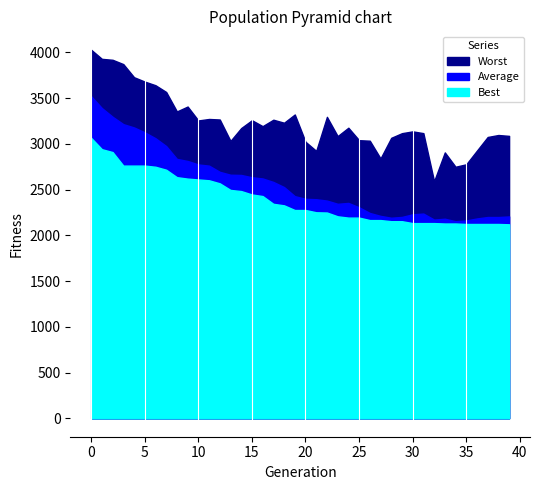

True or false: Worst and Average intersect in this chart.

False